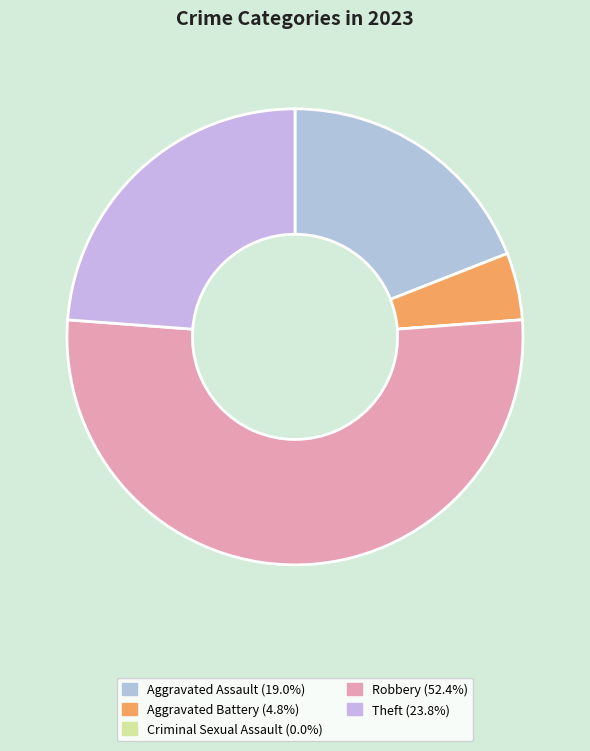

To the nearest percent, what portion does Robbery represent?

52%